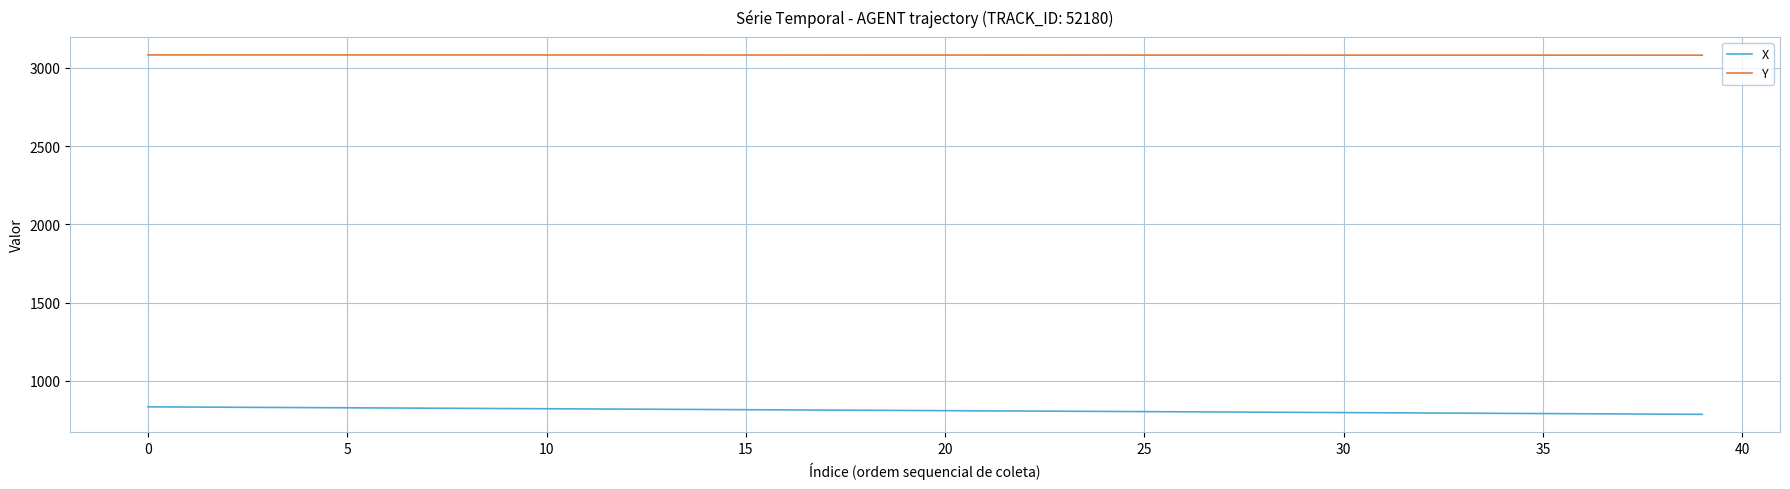

Which series has the largest total across all categories?

Y